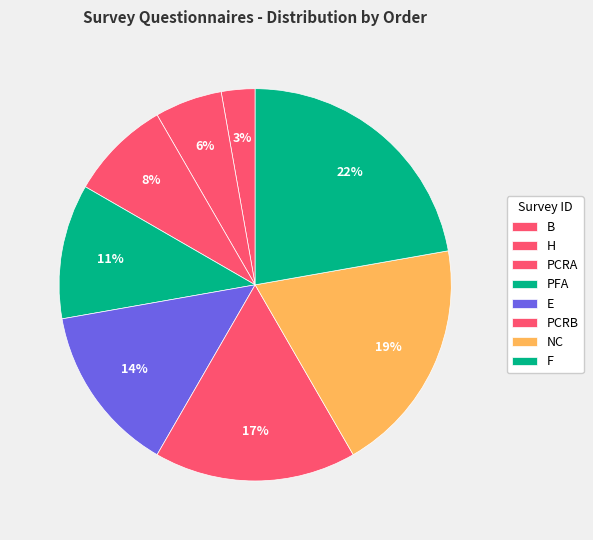

Does any single category account for the majority?

No